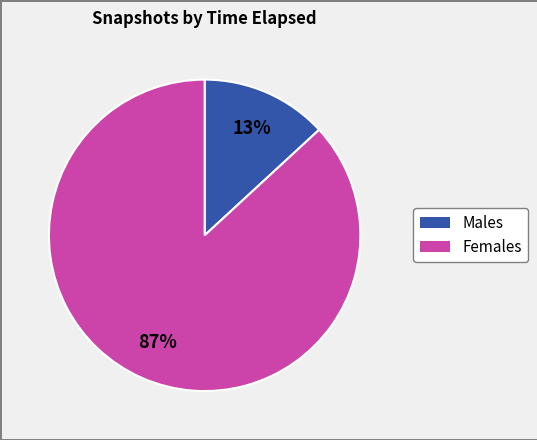

Is there any slice that represents more than half of the pie?

Yes